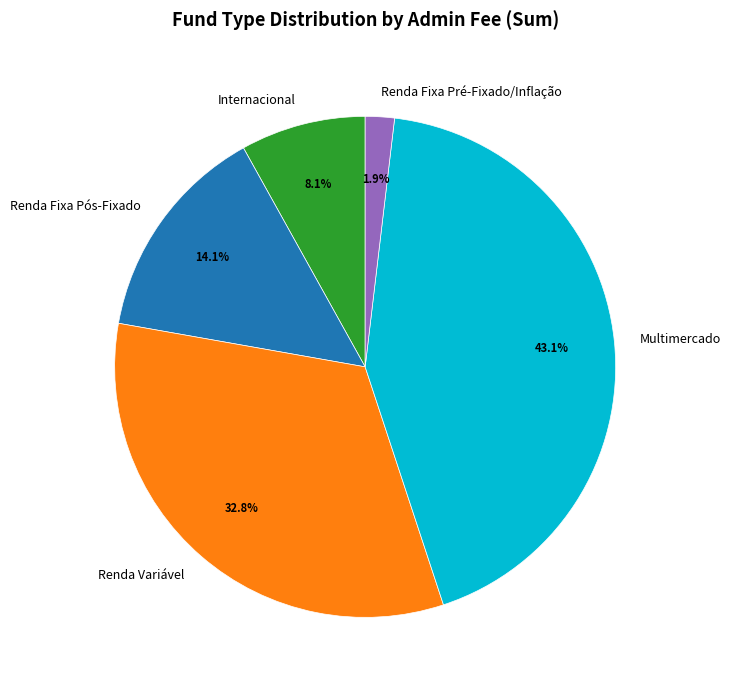

Count the number of slices in the pie.

5